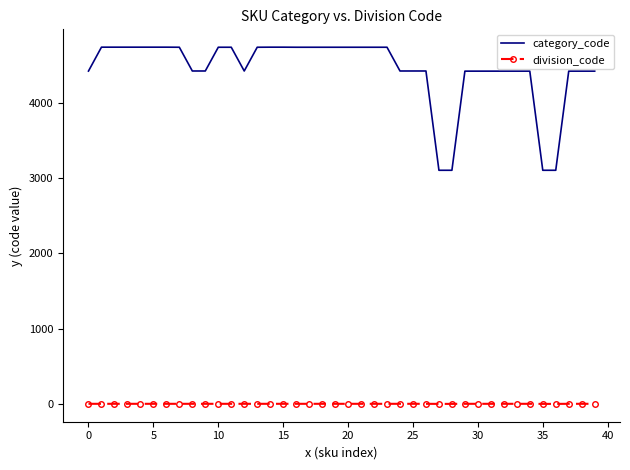

What is the minimum value shown in the chart?

3